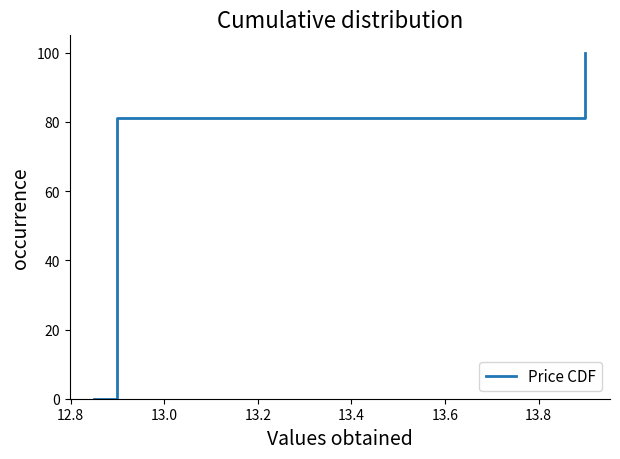

What is the maximum value shown in the chart?

100.0